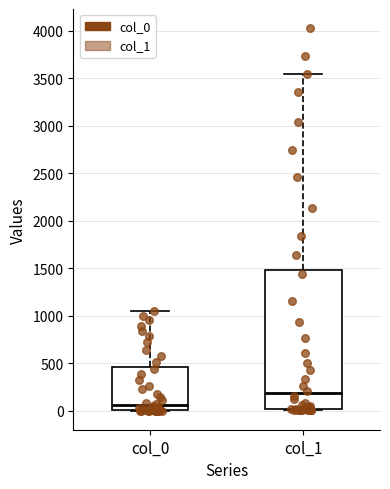

Which box has the highest median line?

col_1